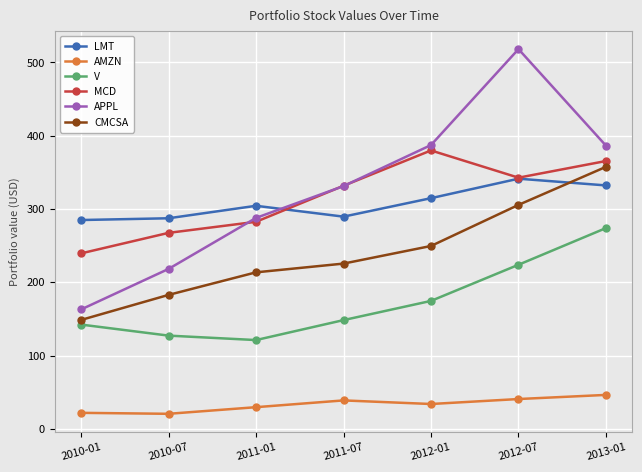

Is this an area chart (filled region under the line)?

No